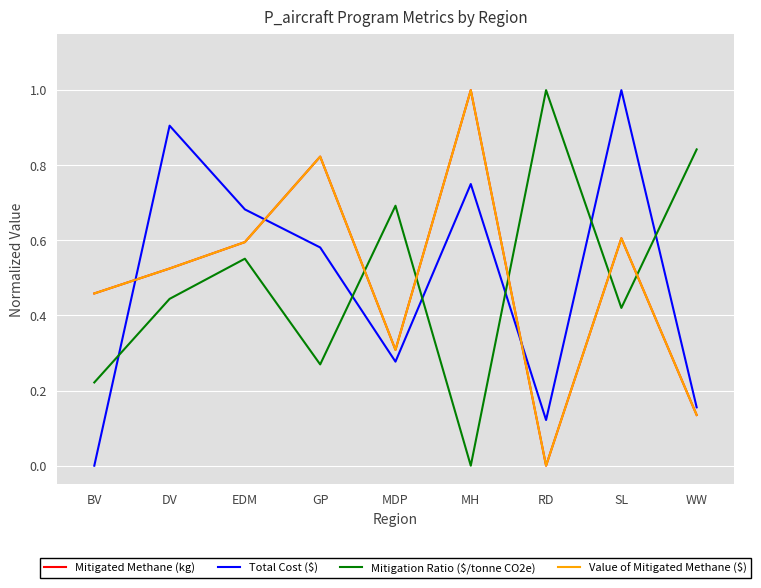

Does the chart display data point markers on the line(s)?

No